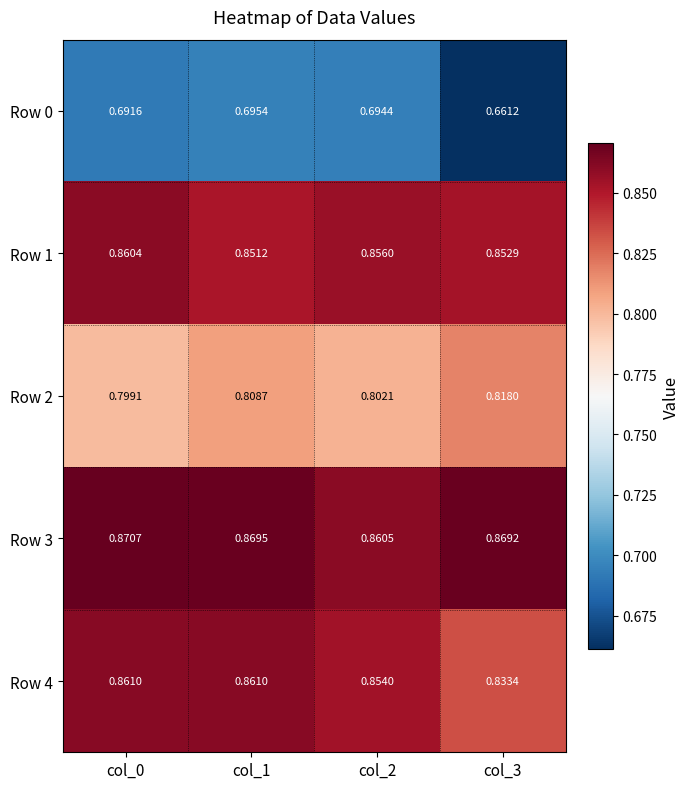

Is the value of Row 3 at col_1 greater than the value of Row 1 at col_1?

Yes